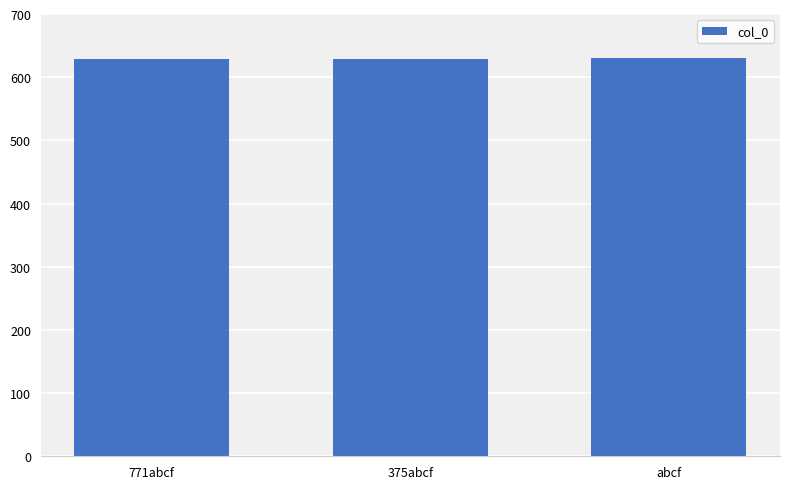

Read the value at abcf.

630